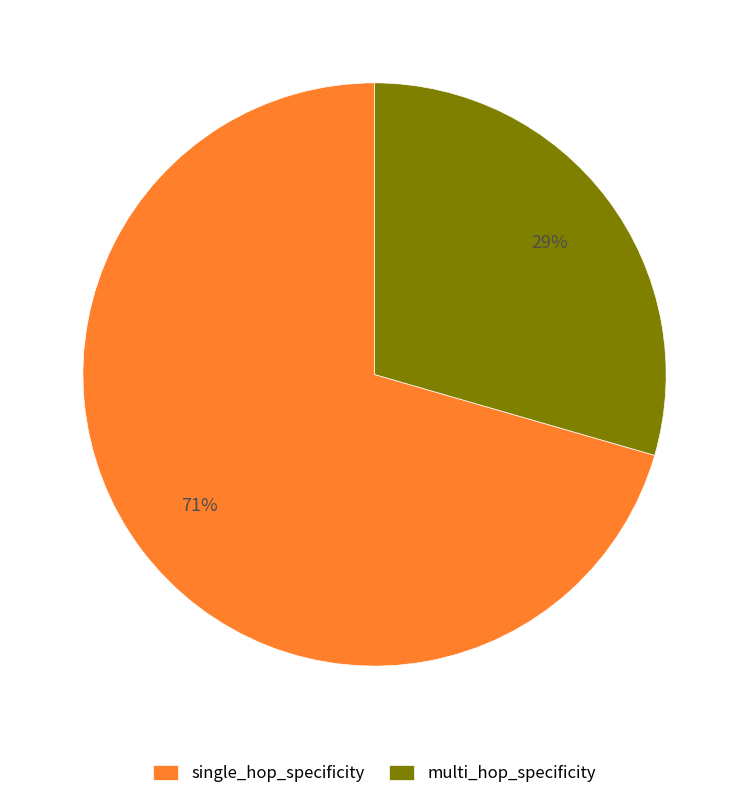

What is the smallest slice in the pie chart?

multi_hop_specificity